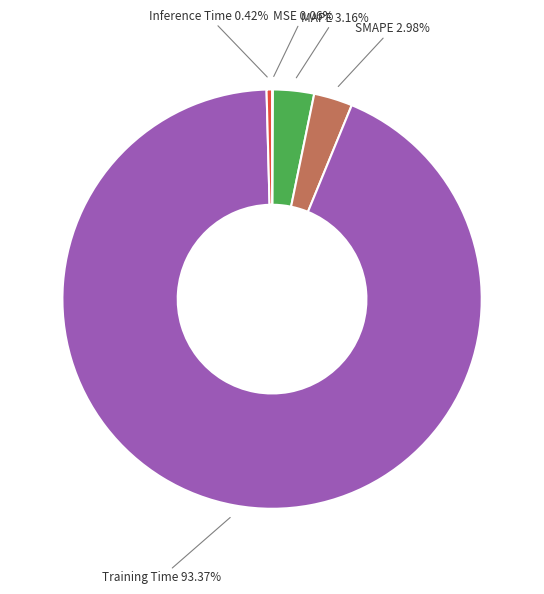

Do MAPE 3.16% and Training Time 93.37% together represent more than half of the pie?

Yes